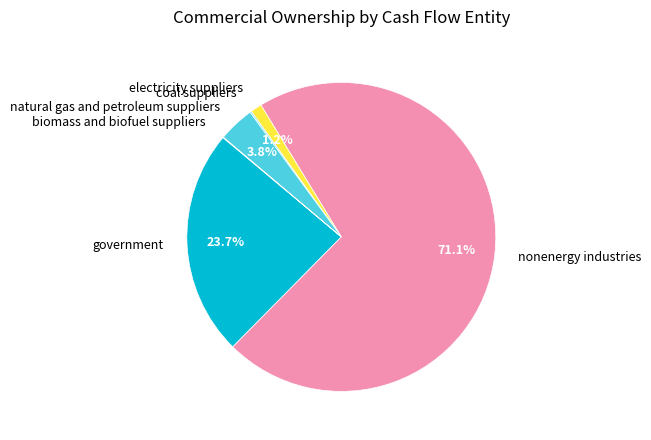

What is the largest slice in the pie chart?

nonenergy industries